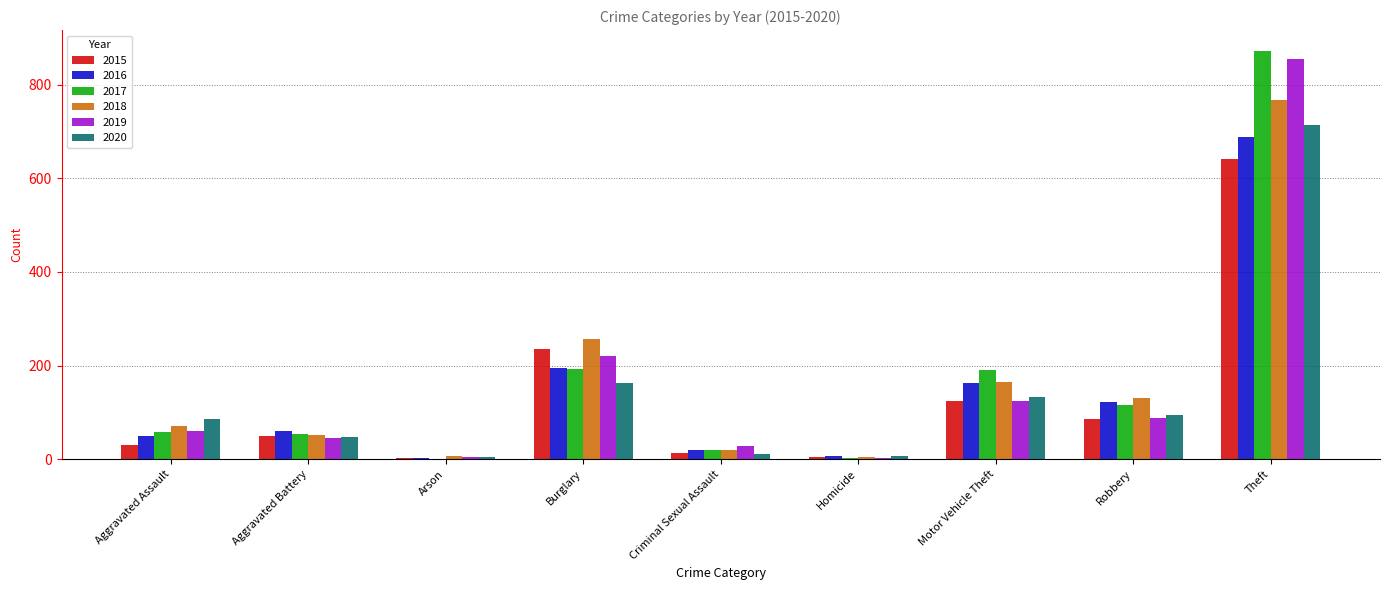

Count the number of categories in the chart.

9